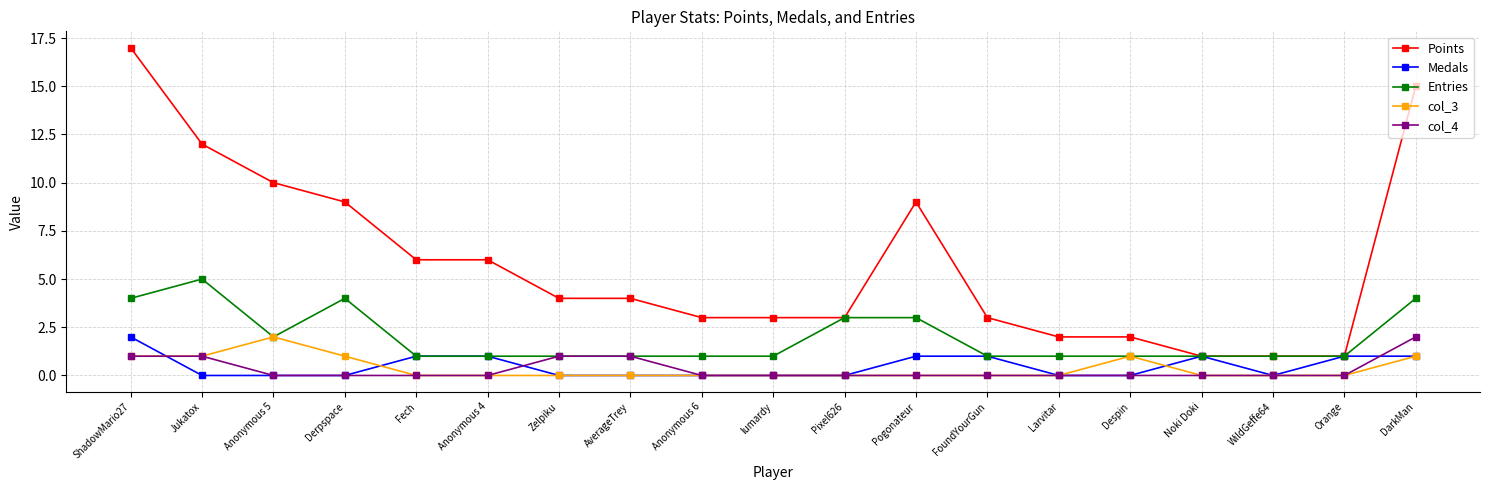

Which series has the largest total across all categories?

Points